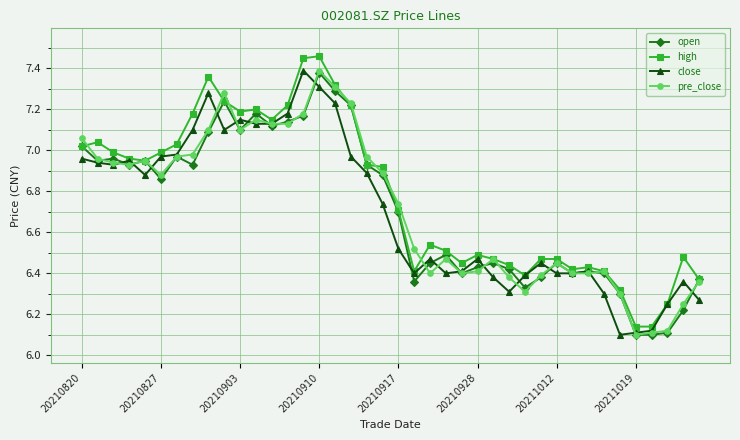

At how many categories does at least one series exceed 6?

40